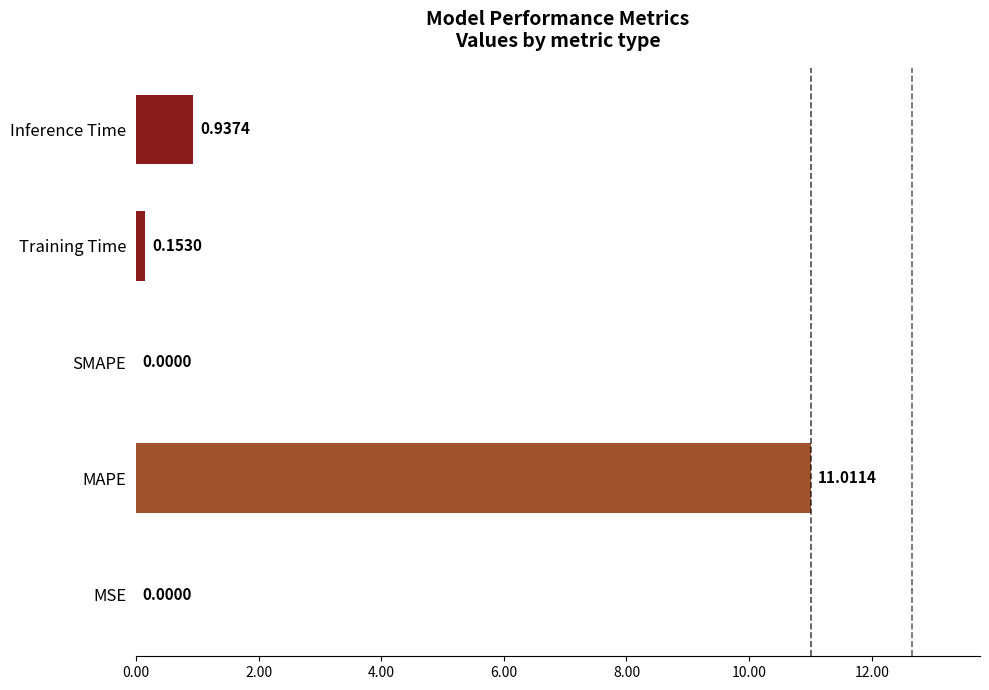

Which category has the highest value across all series?

MAPE